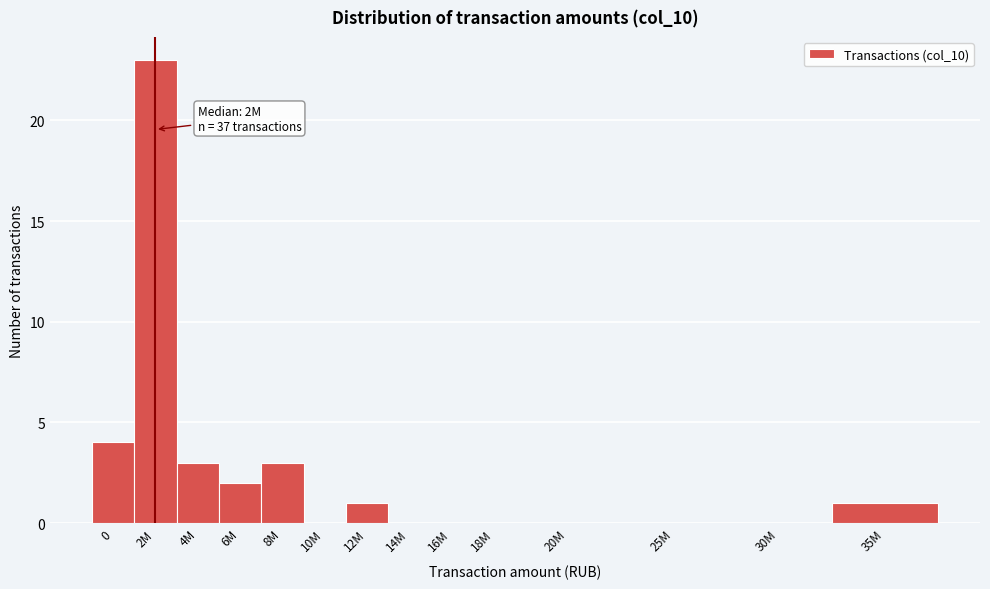

Reading left to right, list all the values displayed in this chart.

0=4	2M=23	4M=3	6M=2	8M=3	10M=0	12M=1	14M=0	16M=0	18M=0	20M=0	25M=0	30M=0	35M=1